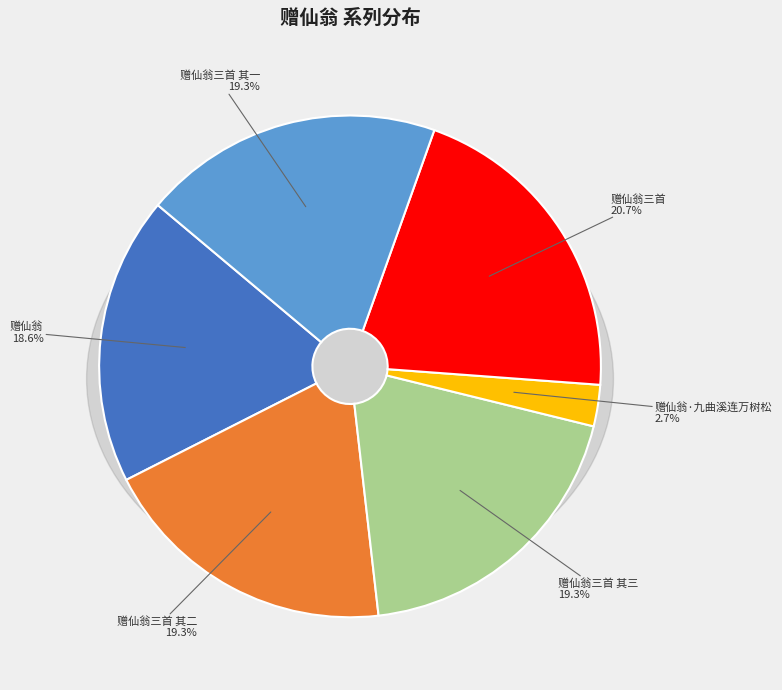

Combined, do 赠仙翁·九曲溪连万树松 and 赠仙翁三首 其二 account for over 50%?

No